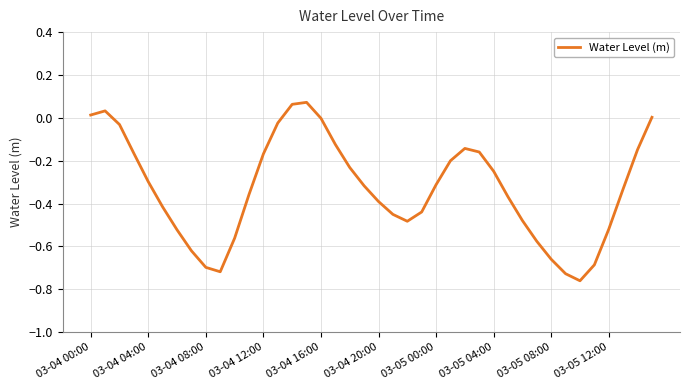

What is the difference between the maximum and minimum values?

0.8